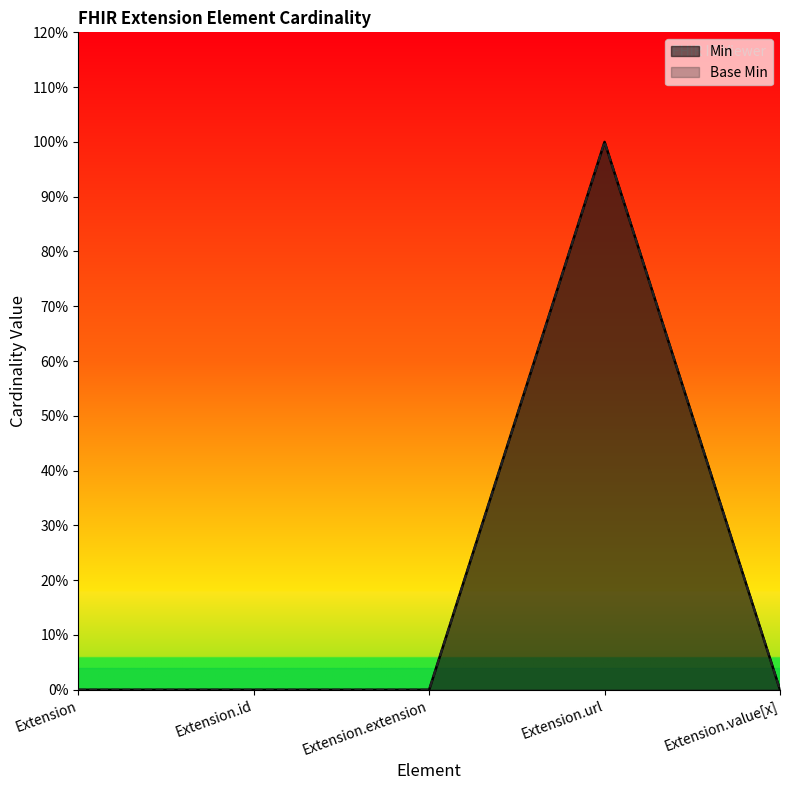

At how many categories does at least one series exceed 0?

1